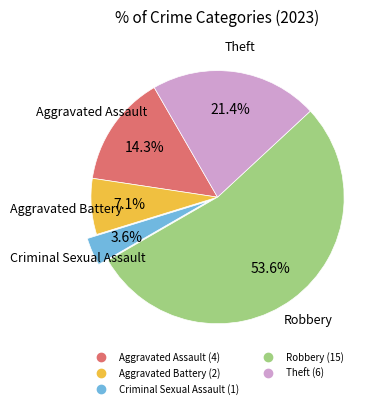

Which slice is the largest?

Robbery